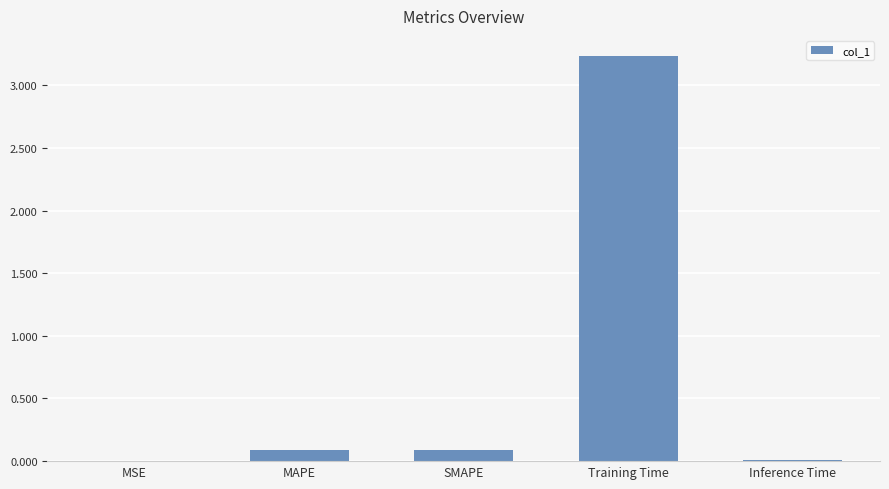

Are the bars grouped side by side (vs. stacked)?

No